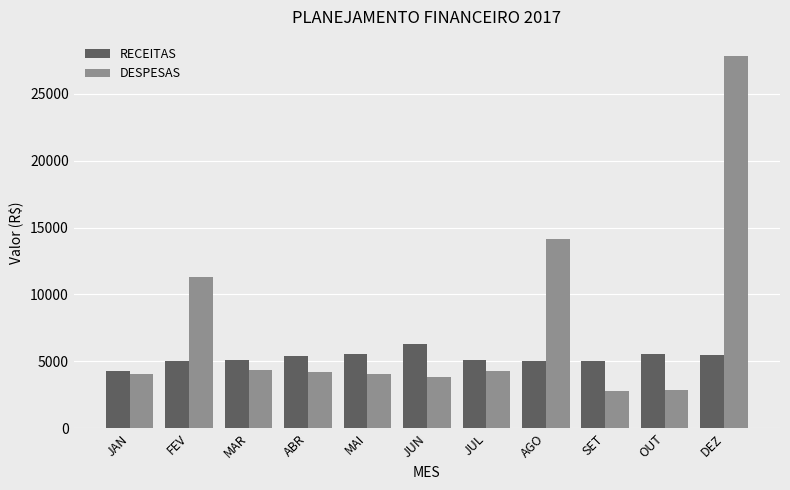

Which series has the largest range (max minus min)?

DESPESAS